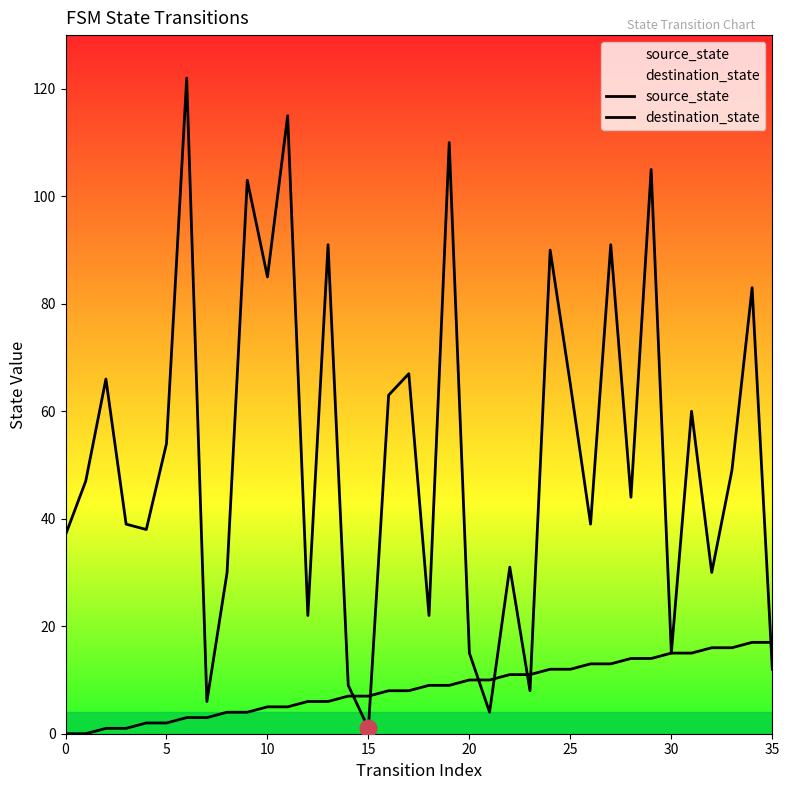

What is the difference between the highest and lowest values at 31?

45